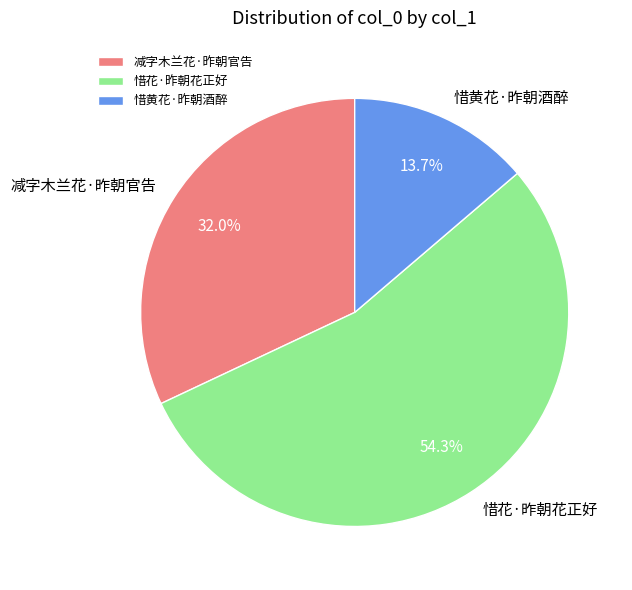

Approximately how many times larger is the value at 减字木兰花·昨朝官告 compared to 惜黄花·昨朝酒醉?

2.3